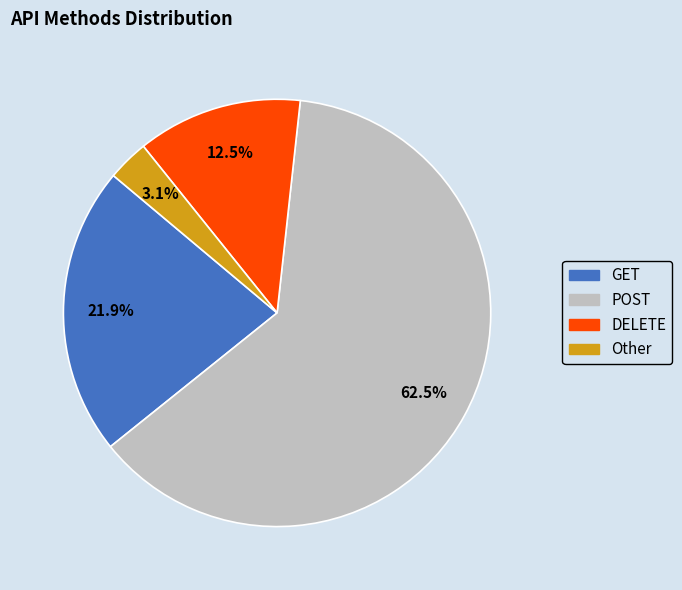

Between POST and GET, which is larger?

POST